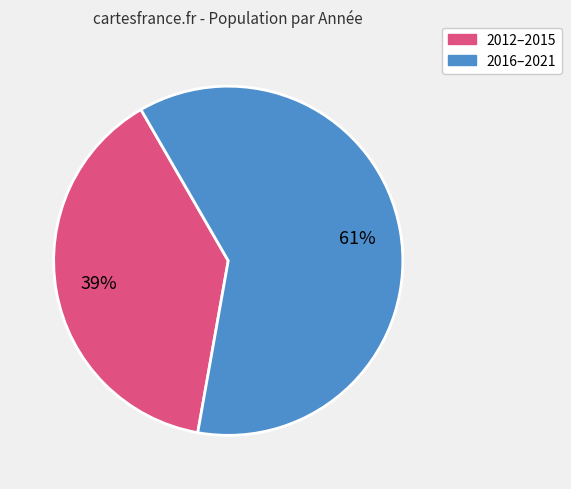

To the nearest percent, what is the average slice percentage?

50%